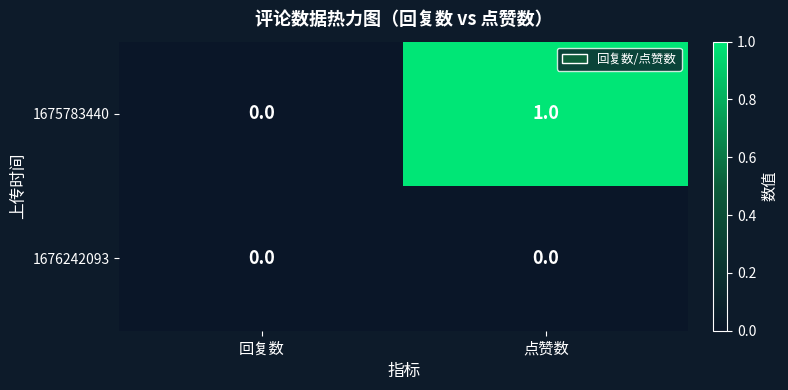

At which category is the sum across all series the highest?

点赞数